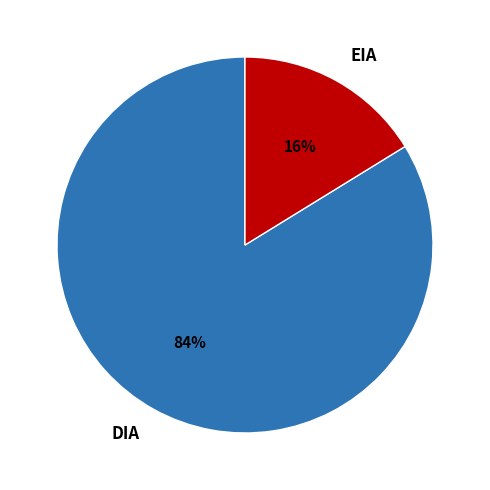

Is EIA the majority of the pie?

No